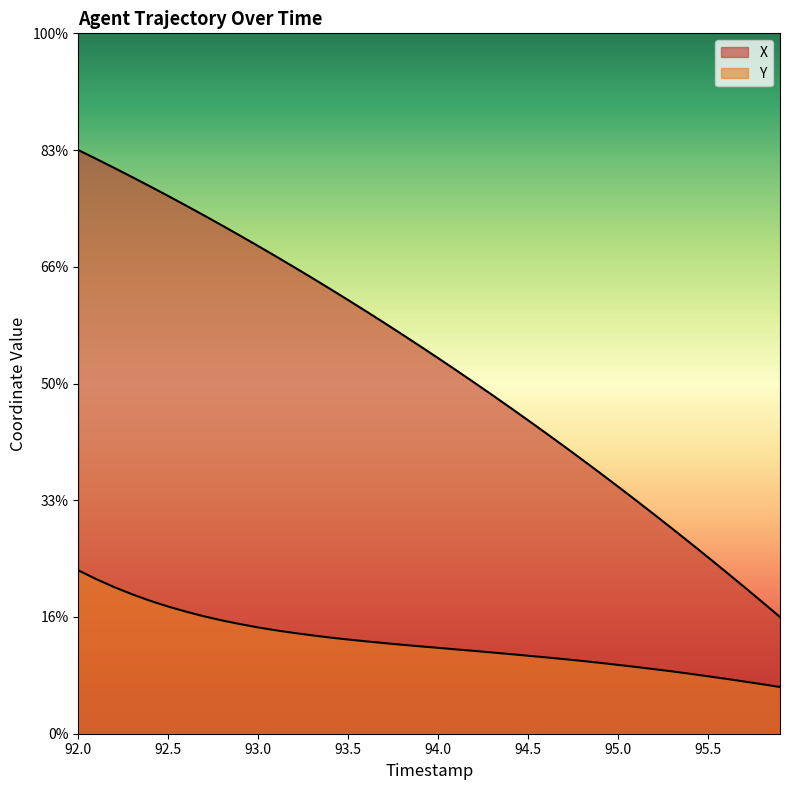

Does the chart display data point markers on the line(s)?

No